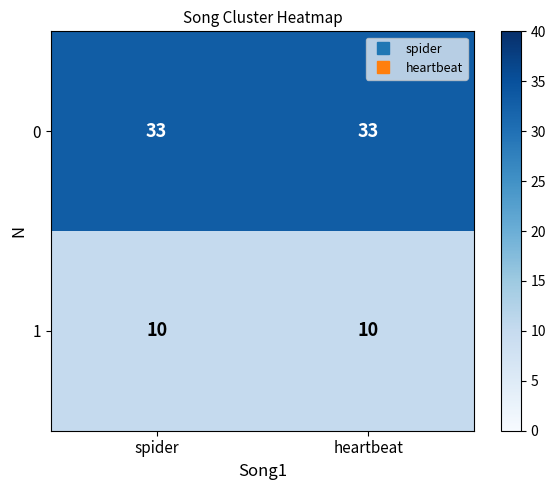

Rank the series by their maximum value, from lowest to highest.

1, 0